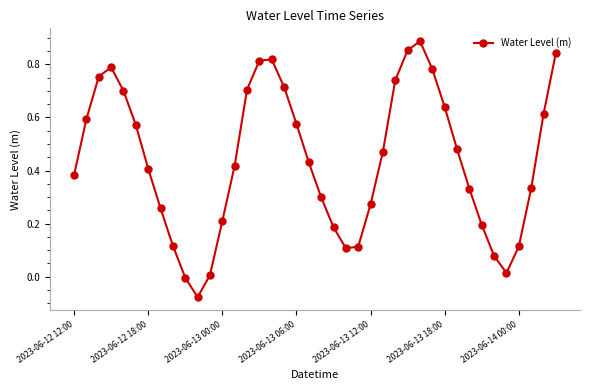

What is the sum of all values?

17.5